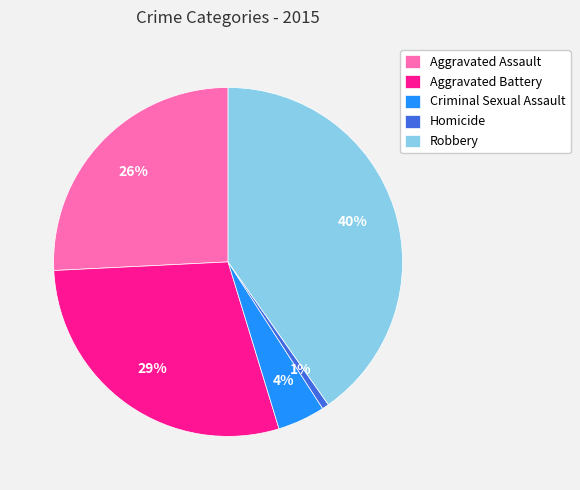

To the nearest percent, what is the combined percentage of Homicide and Aggravated Battery?

30%